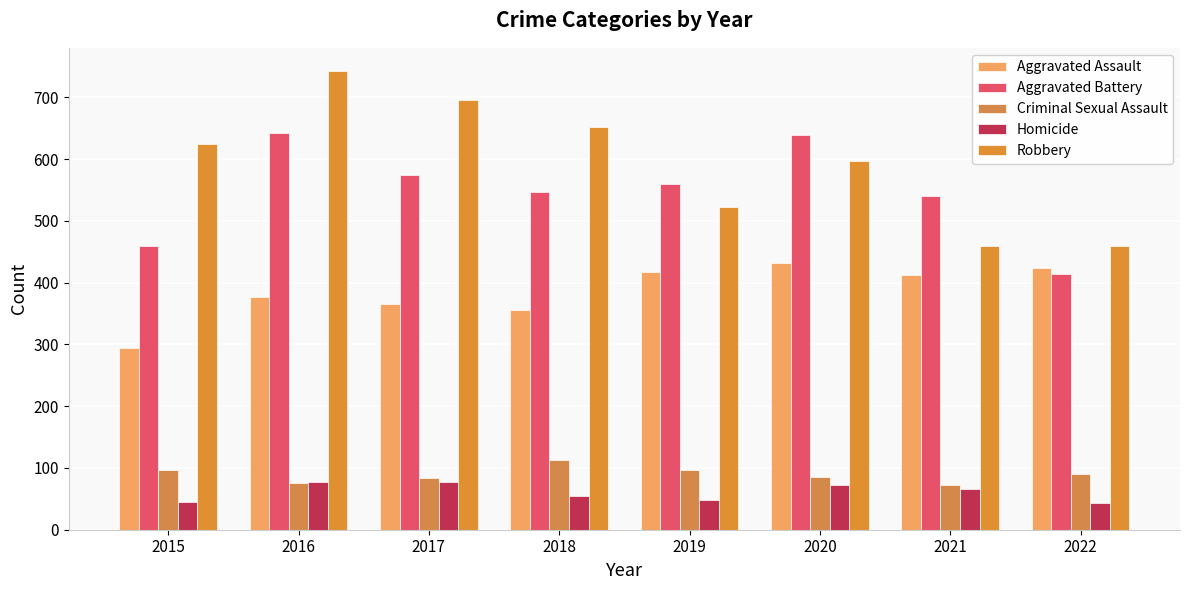

Reading left to right, transcribe all the data shown in this chart.

Aggravated Assault: 295	376	365	355	417	431	413	424
Aggravated Battery: 460	643	575	546	559	639	541	414
Criminal Sexual Assault: 97	76	84	113	97	85	73	91
Homicide: 45	77	78	54	48	73	66	43
Robbery: 624	743	696	652	522	597	459	460